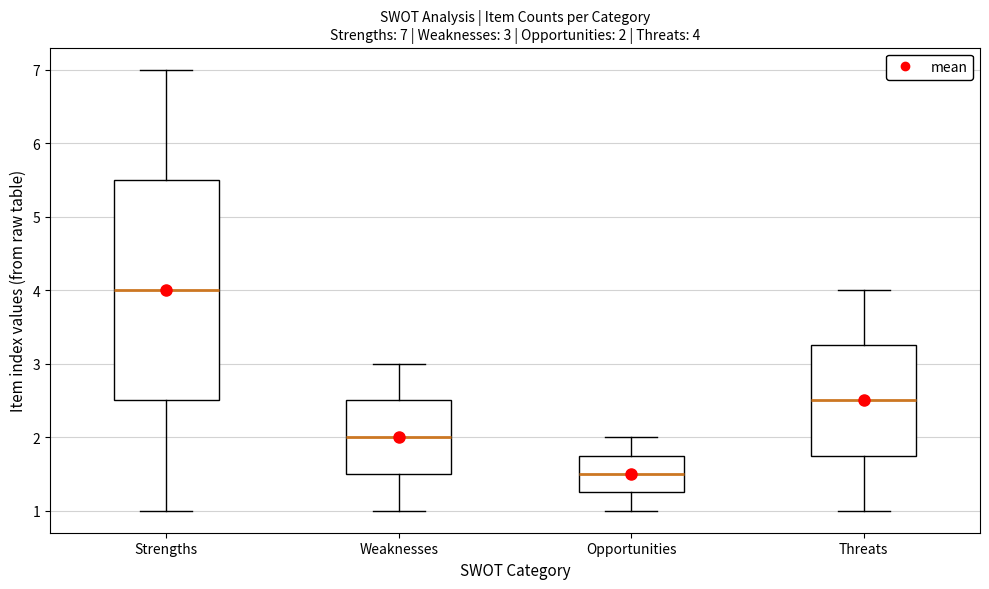

Which box has the lowest median line?

Opportunities